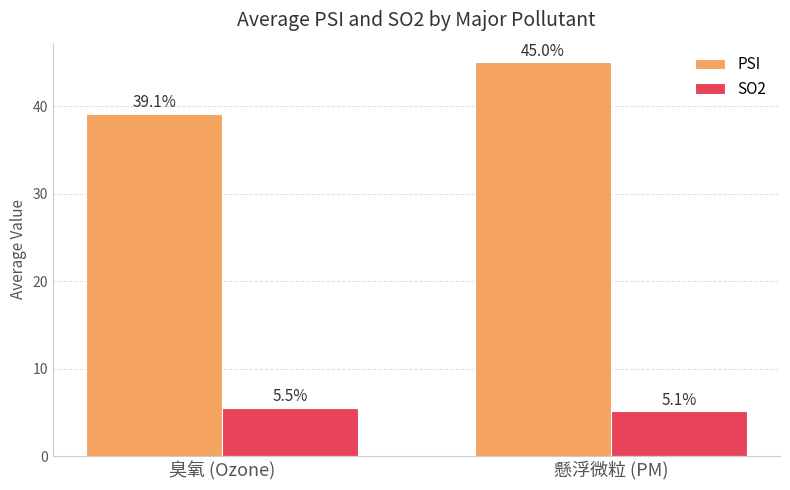

Between 臭氧 (Ozone) and 懸浮微粒 (PM), which series saw the biggest shift?

PSI